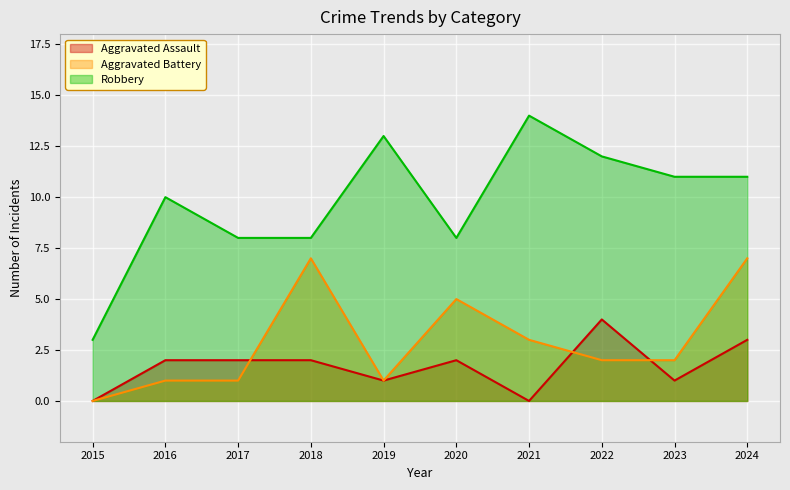

What is the sum of all Aggravated Battery values?

29